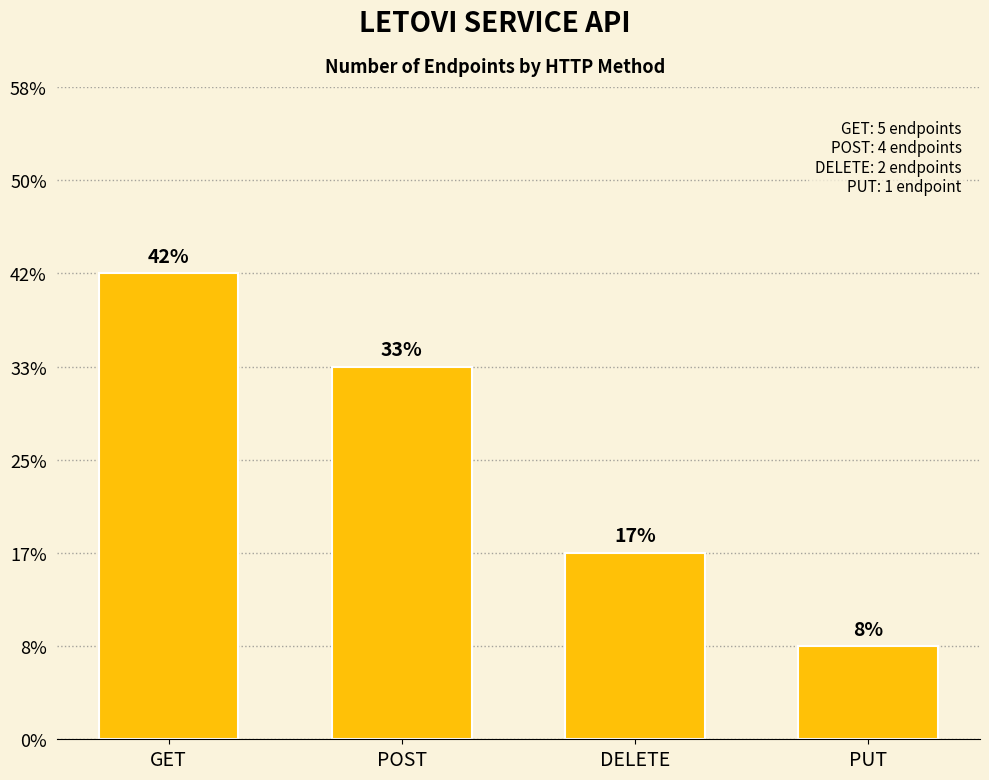

What is the greatest value displayed?

5